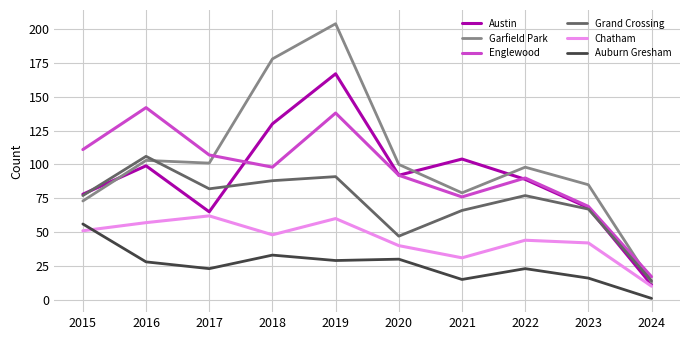

Is this an area chart (filled region under the line)?

No